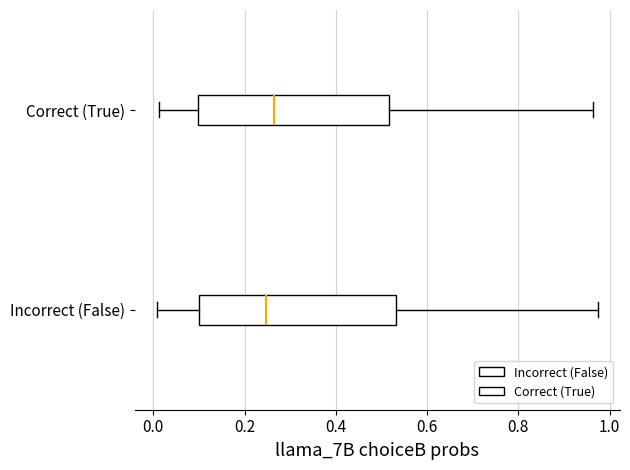

Where does the right whisker of the box for Incorrect (False) end on the x-axis? The values are not printed on the chart, so give them approximately, as read against the axis.

0.98